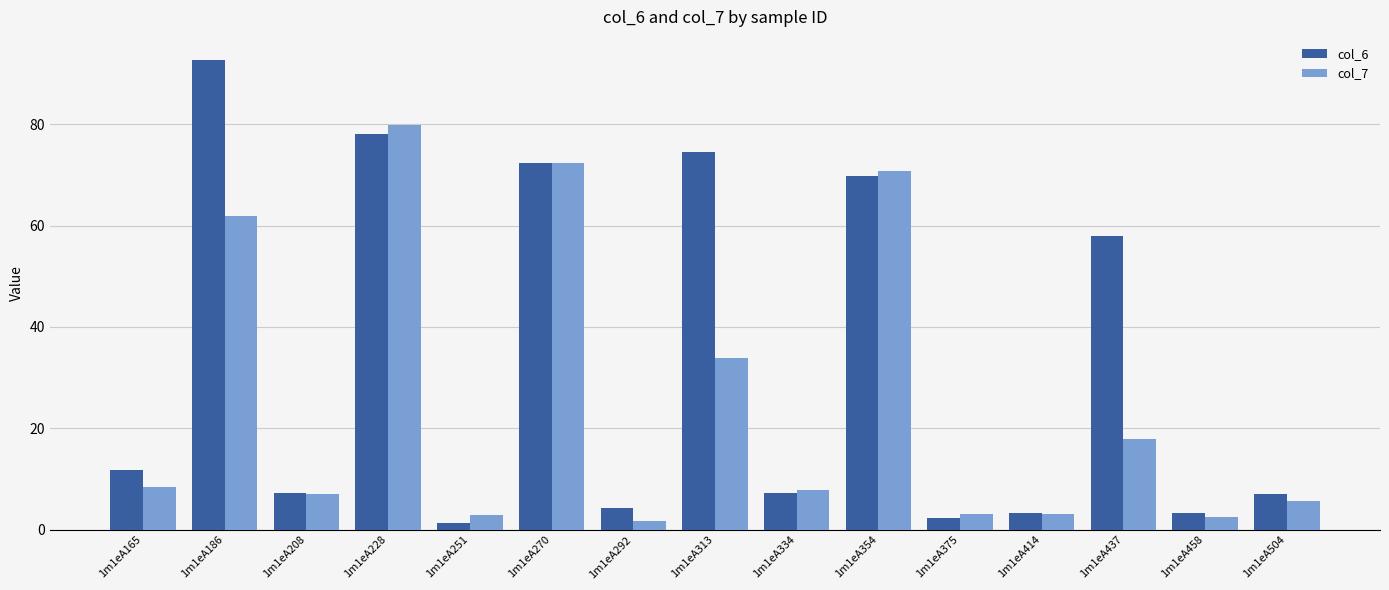

Which label corresponds to the largest value in the chart?

1m1eA186